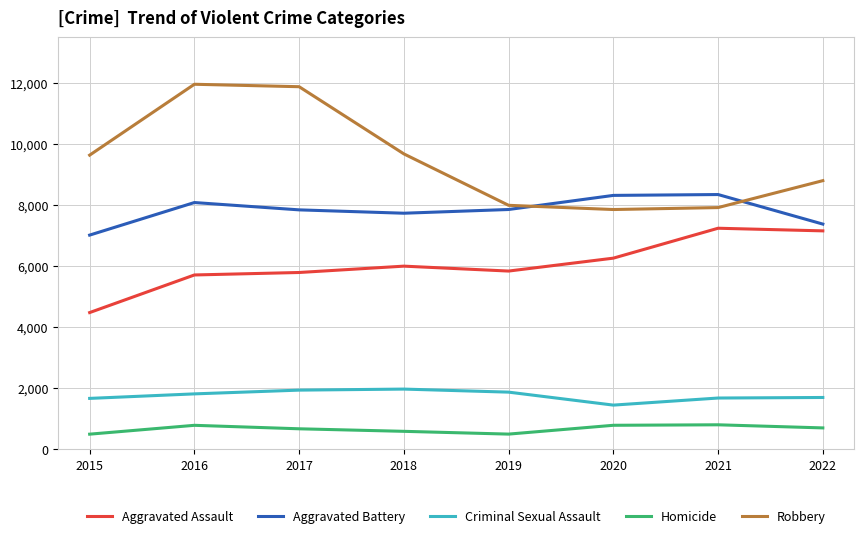

Rank the series at 2022 from lowest to highest value.

Homicide, Criminal Sexual Assault, Aggravated Assault, Aggravated Battery, Robbery